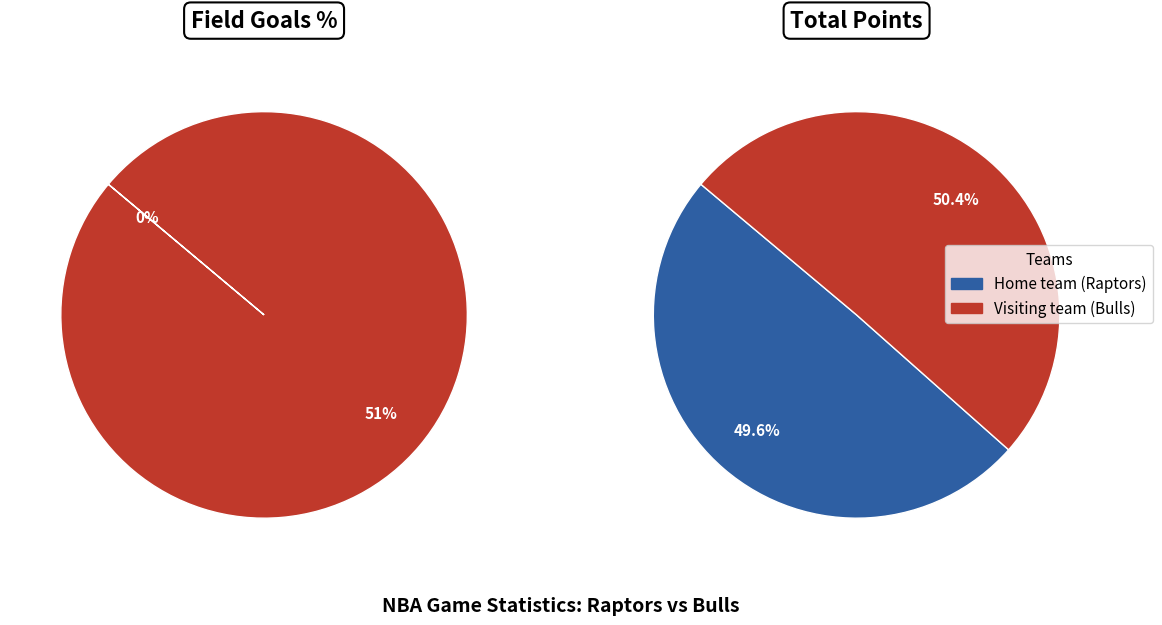

To the nearest percent, what is the difference between the largest and smallest slice percentages?

100%